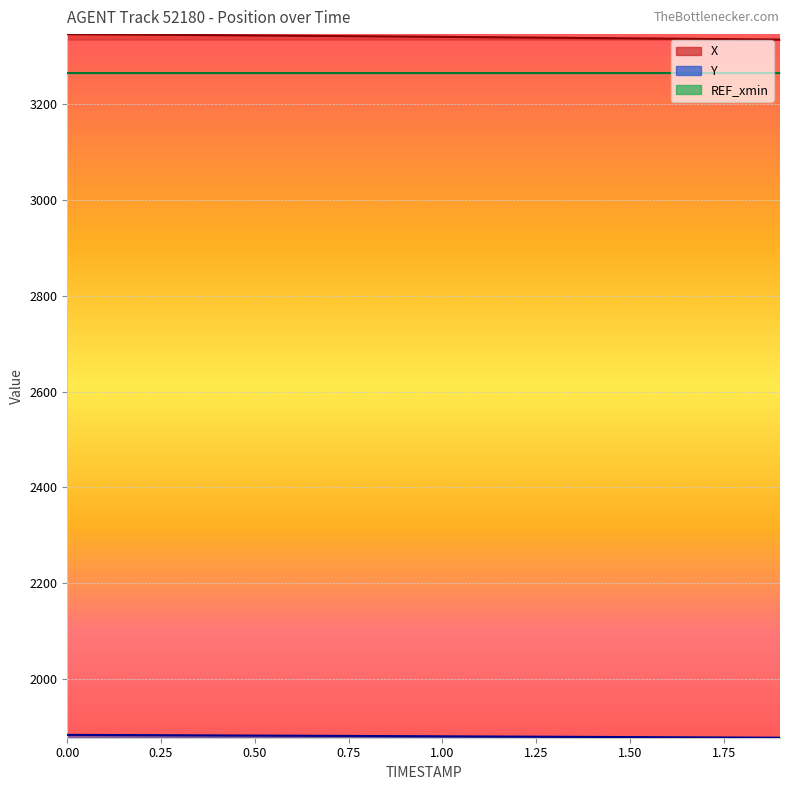

What is the difference between the second highest and second lowest values in the X series?

10.2